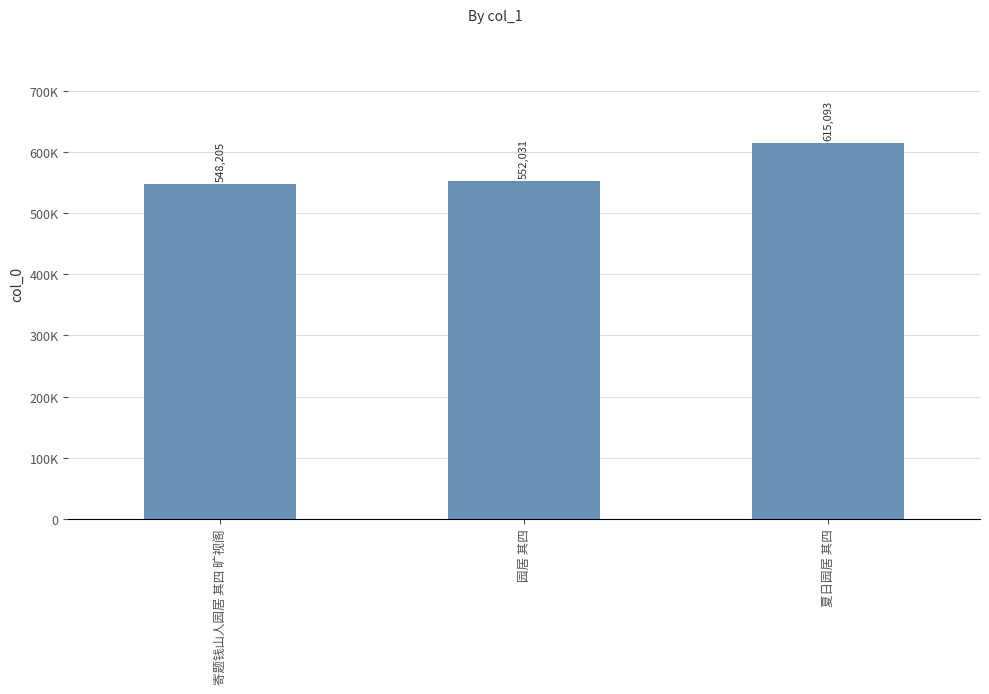

What is the value of the 3rd bar from the left?

615093